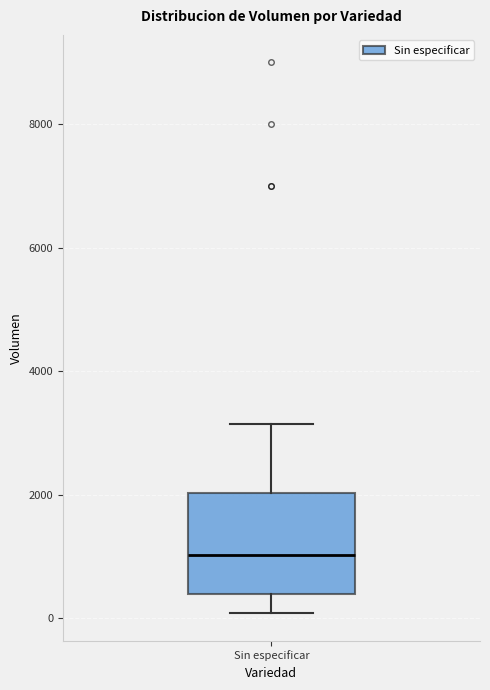

Where is the upper edge of the box for Sin especificar on the y-axis? The values are not printed on the chart, so give them approximately, as read against the axis.

2000